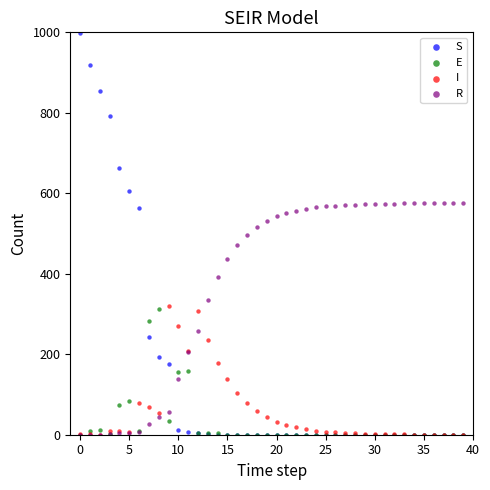

What are all the series names shown in the legend?

S, E, I, R